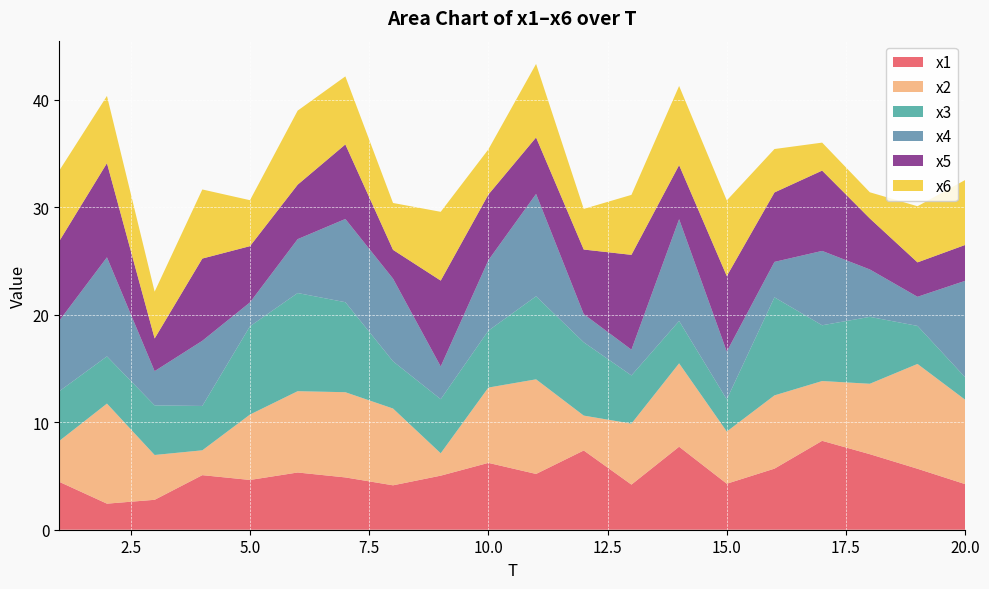

Reading left to right, list all the values displayed in this chart.

x1: 4.5	2.4	2.8	5.1	4.6	5.3	4.9	4.1	5.0	6.2	5.2	7.4	4.2	7.7	4.3	5.7	8.3	7.0	5.7	4.2
x2: 3.8	9.3	4.2	2.3	6.1	7.6	7.9	7.1	2.1	7.0	8.8	3.2	5.7	7.8	4.9	6.8	5.6	6.5	9.7	7.8
x3: 4.6	4.4	4.6	4.1	8.2	9.1	8.4	4.4	5.0	5.3	7.7	6.8	4.5	3.9	3.0	9.1	5.2	6.2	3.5	2.1
x4: 6.6	9.2	3.2	6.1	2.2	5.0	7.7	7.7	3.0	6.5	9.5	2.6	2.4	9.5	4.4	3.3	6.9	4.4	2.7	9.0
x5: 7.4	8.8	3.0	7.6	5.2	5.1	6.9	2.7	8.0	6.1	5.3	6.0	8.8	5.0	7.0	6.5	7.5	4.7	3.2	3.3
x6: 6.6	6.3	4.4	6.4	4.3	6.9	6.3	4.4	6.4	4.2	6.8	3.8	5.6	7.4	7.0	4.0	2.6	2.4	5.2	6.0